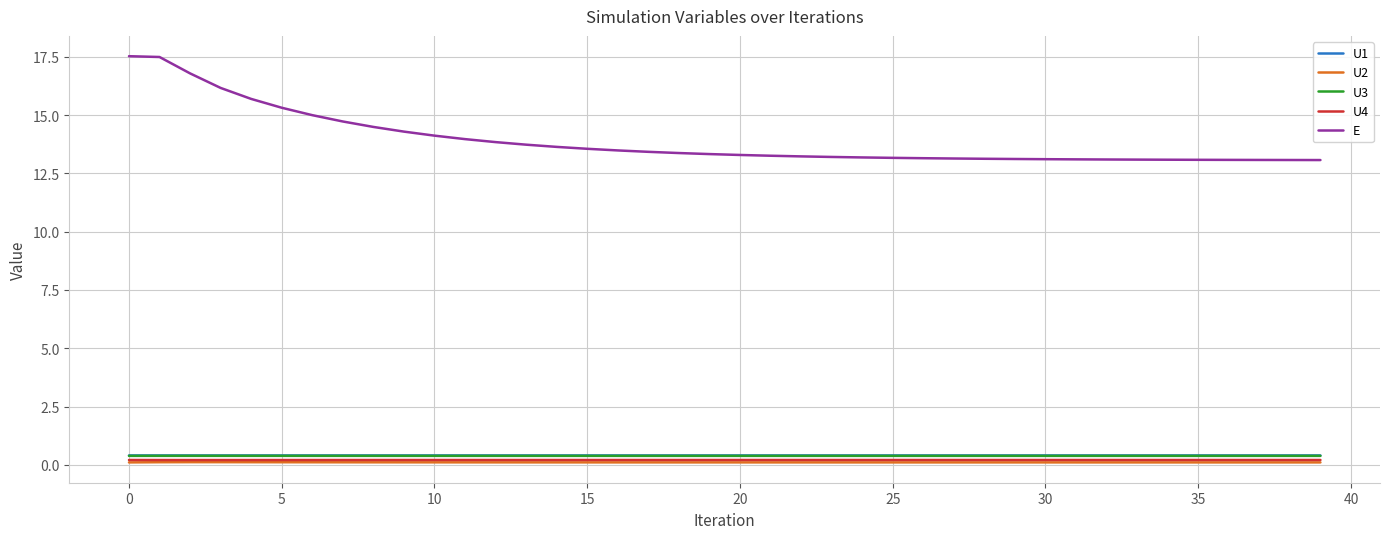

Which series has the widest spread of values?

E